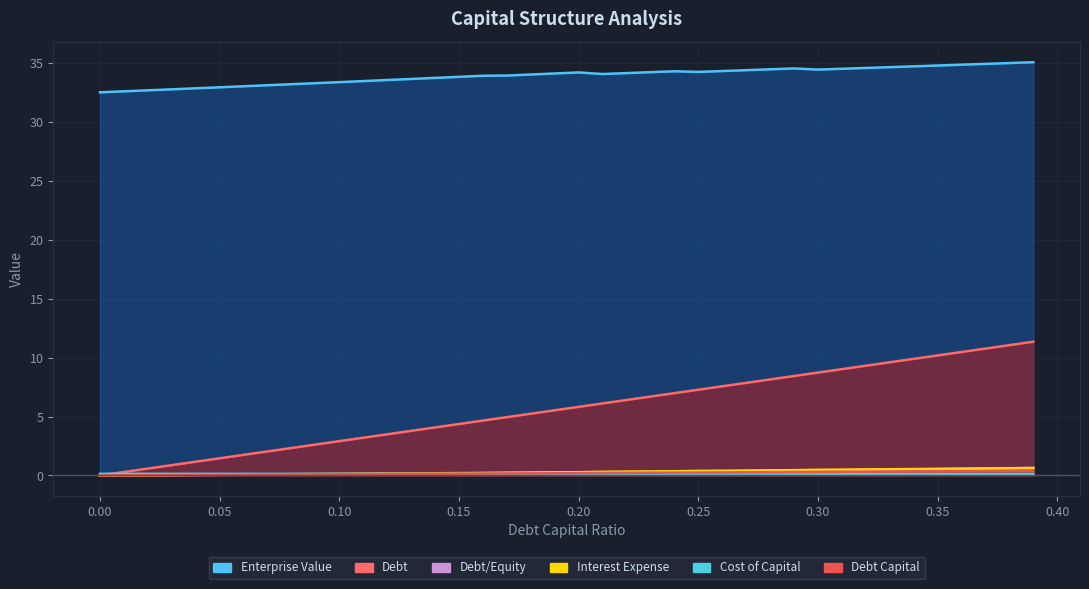

True or false: enterprise_value has a value of 34.1 at 0.22.

True